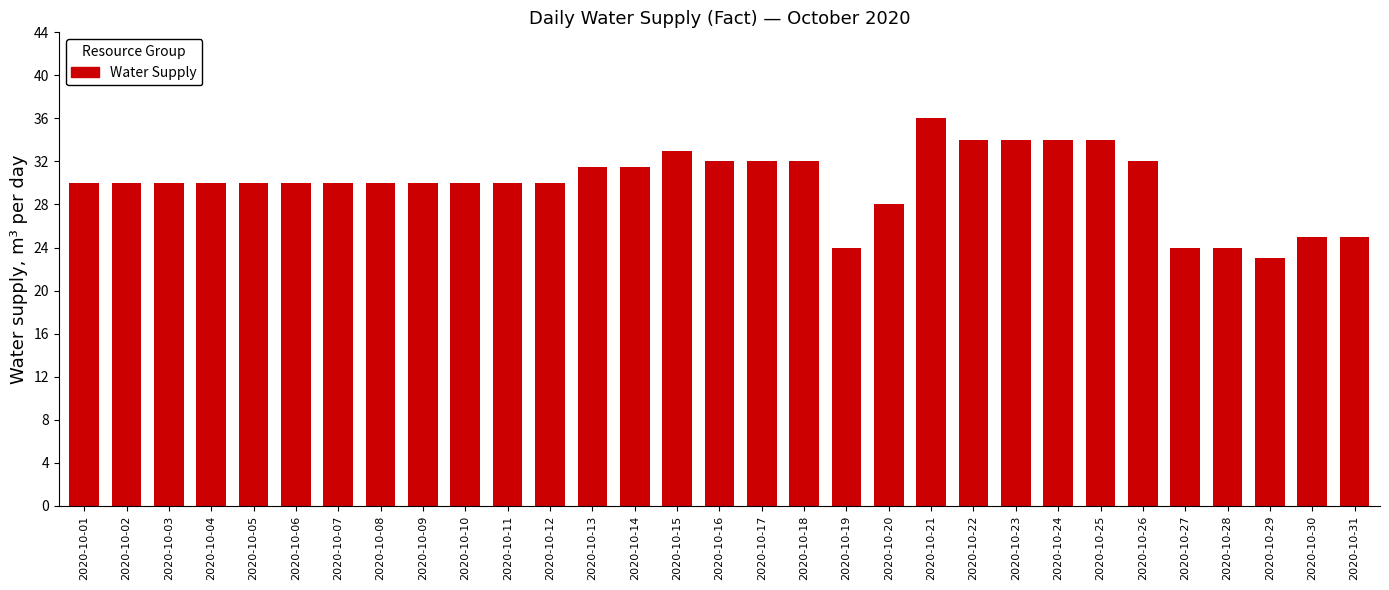

What is the value of the 22nd bar from the left?

34.0